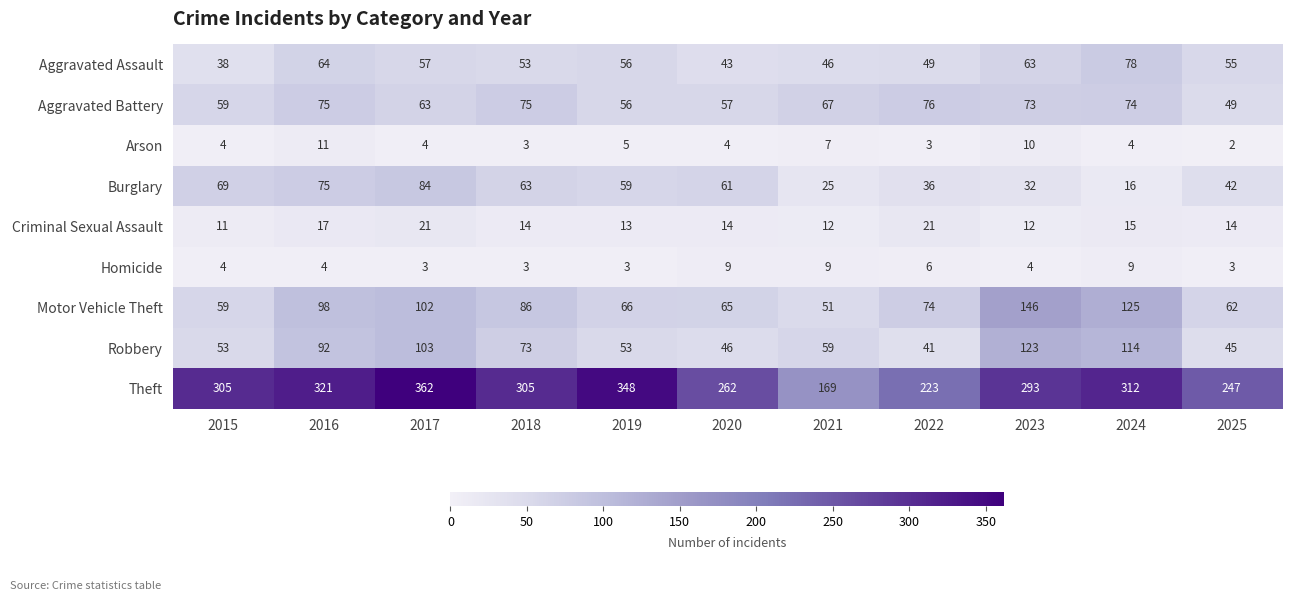

List the labels in order of Burglary value, smallest first.

2024, 2021, 2023, 2022, 2025, 2019, 2020, 2018, 2015, 2016, 2017